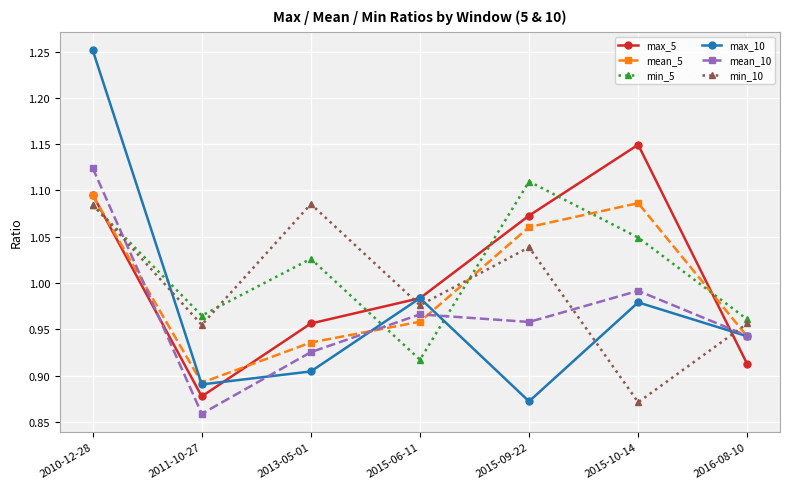

What is the label of the 6th point from the left?

2015-10-14